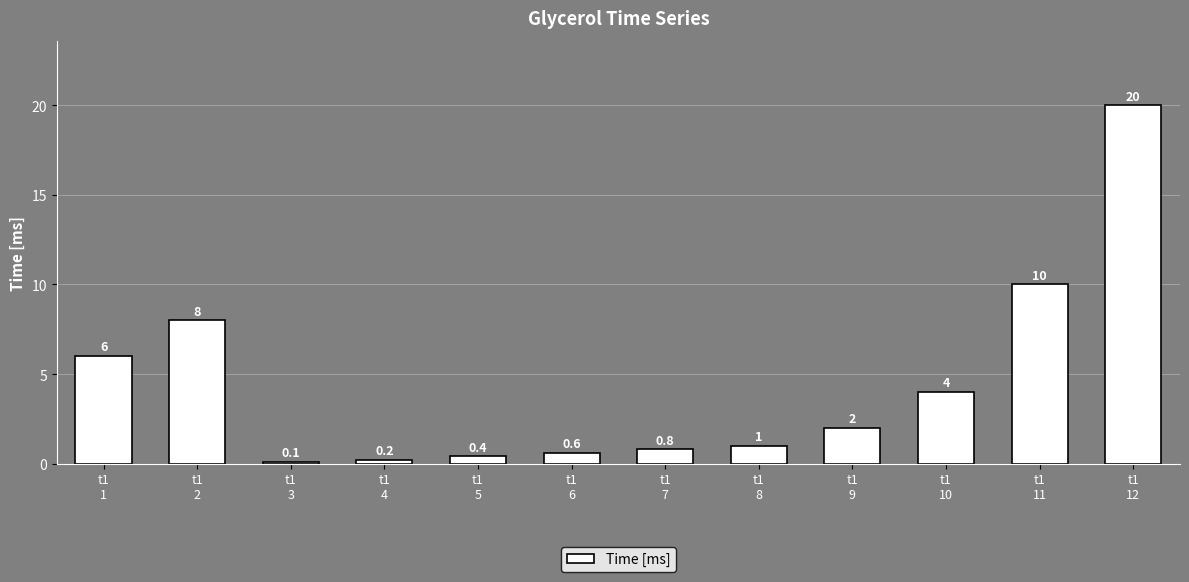

Rank the categories by value from highest to lowest.

t1
12, t1
11, t1
2, t1
1, t1
10, t1
9, t1
8, t1
7, t1
6, t1
5, t1
4, t1
3